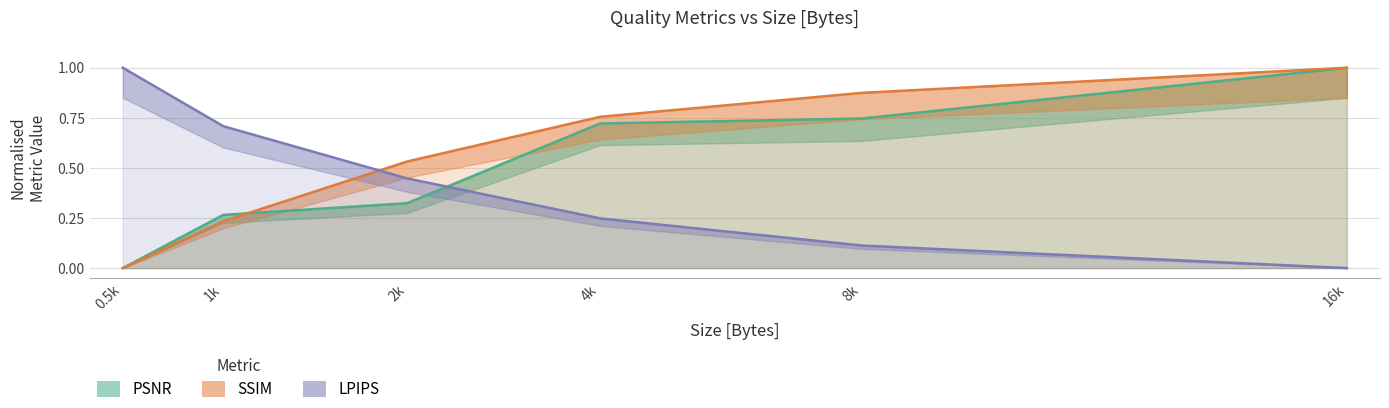

Which has a higher value, 0.5k or 4k?

4k